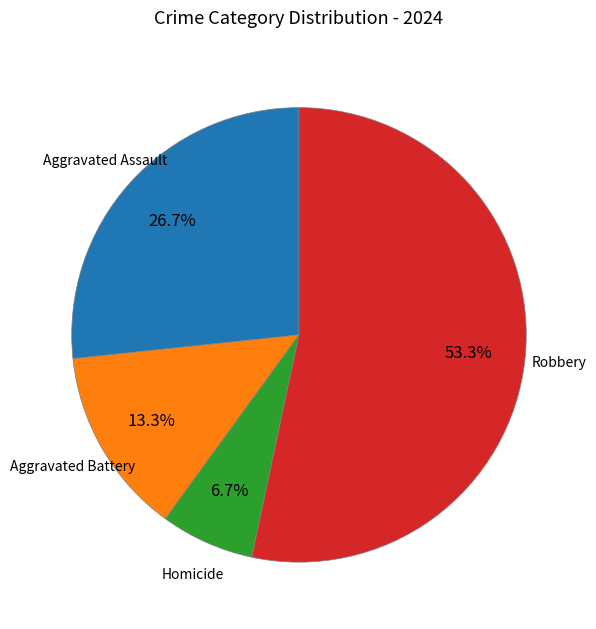

Is there any slice that represents more than half of the pie?

Yes